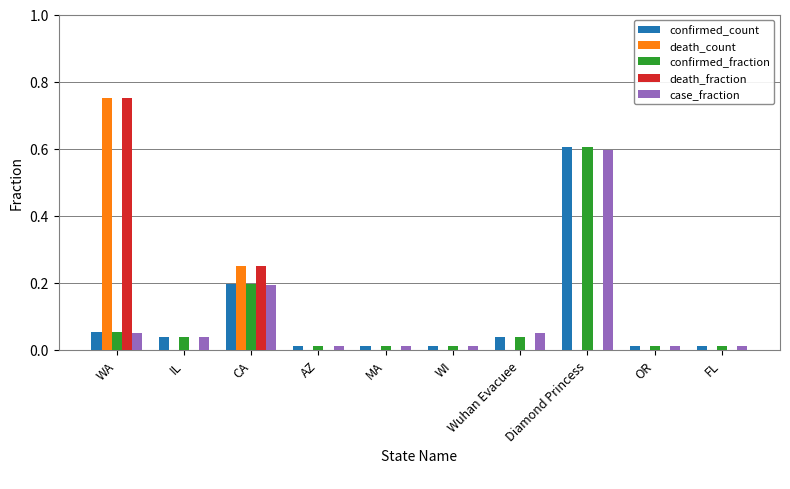

What is the total value across all series at CA?

1.1